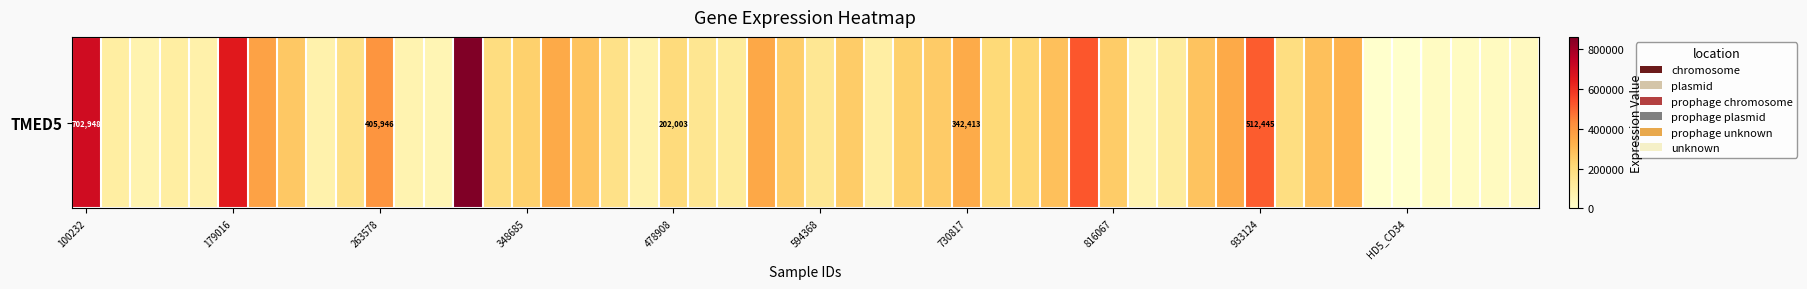

Between 303642 and 400220, which is larger?

400220